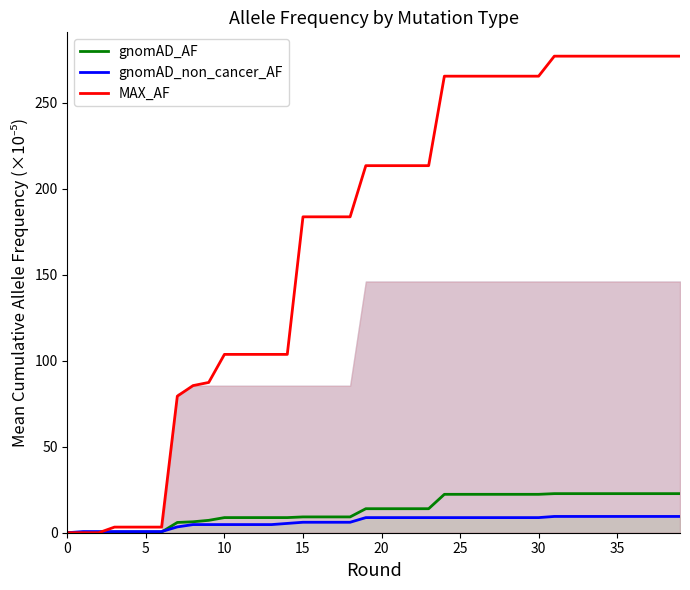

Between 18 and 29, which series saw the biggest shift?

MAX_AF